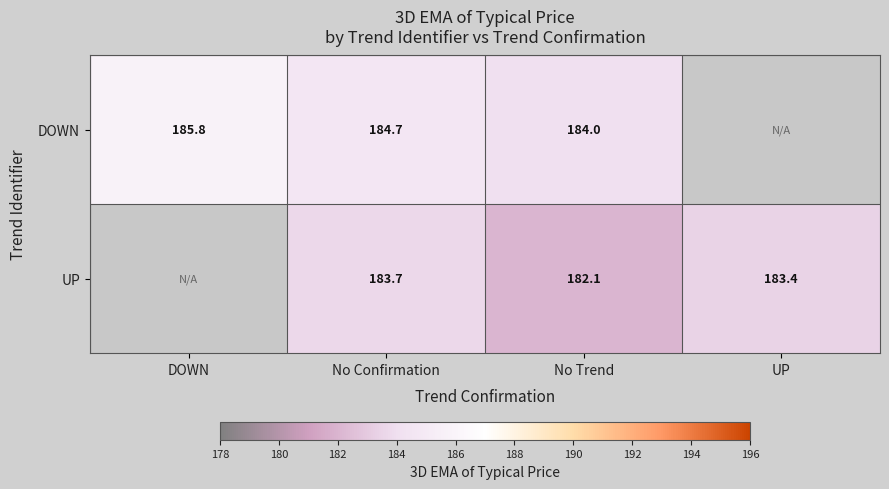

At which category is the sum across all series the highest?

No Confirmation